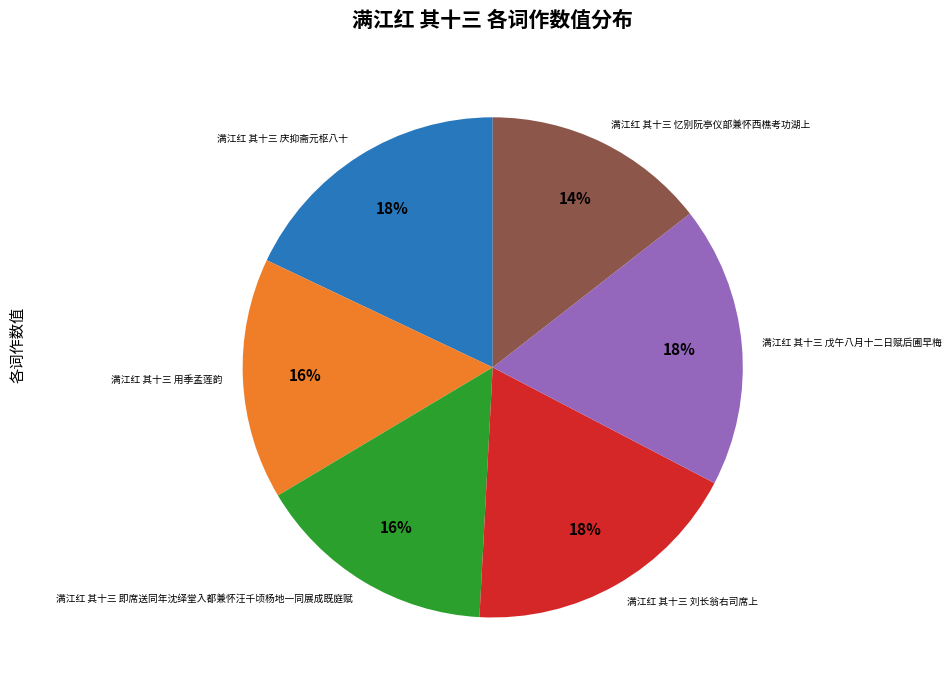

To the nearest percent, what percentage of the pie is 满江红 其十三 戊午八月十二日赋后圃早梅?

18%